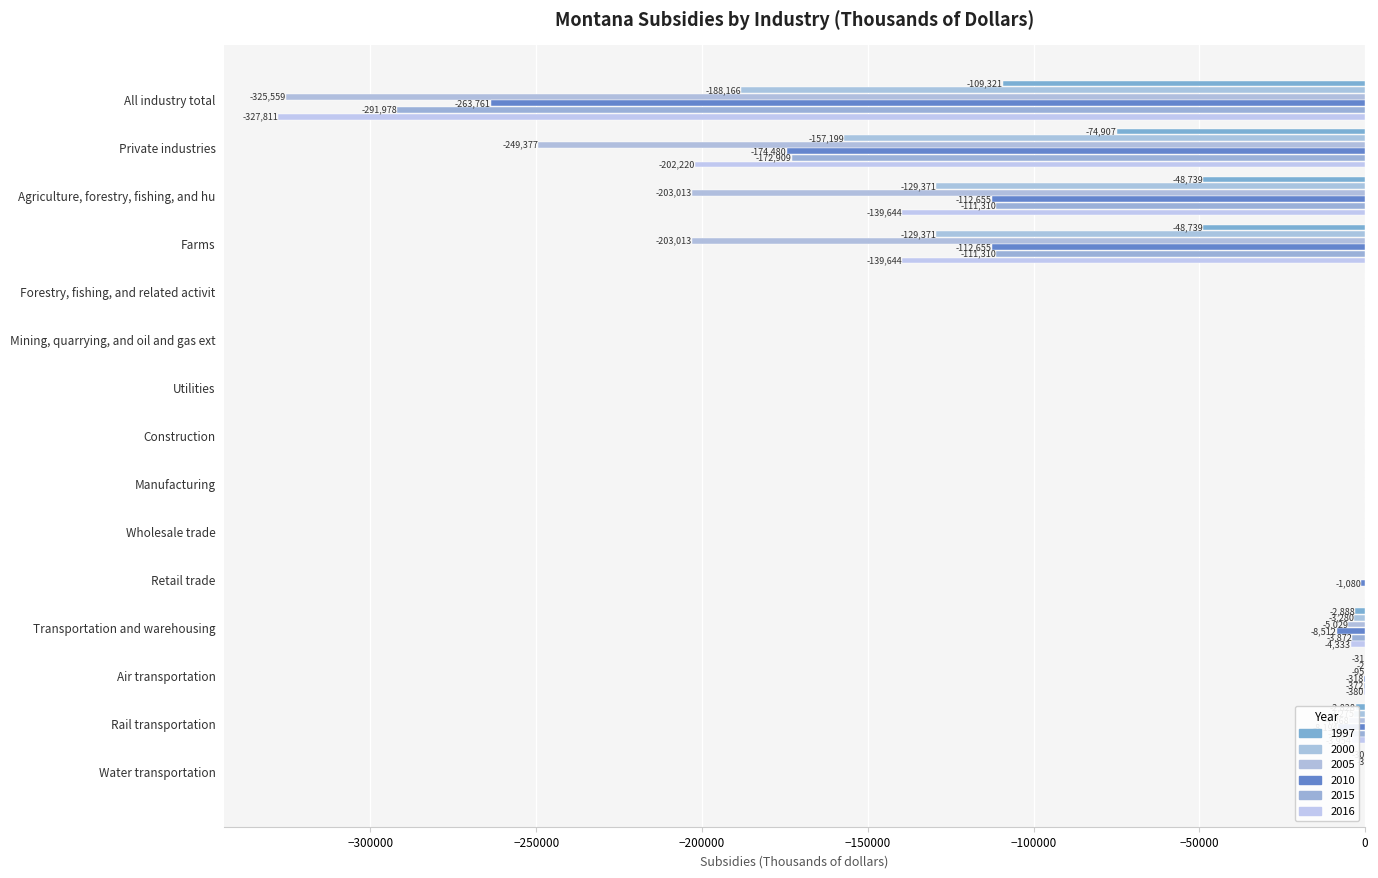

What is the average value of the 2005 series?

-66064